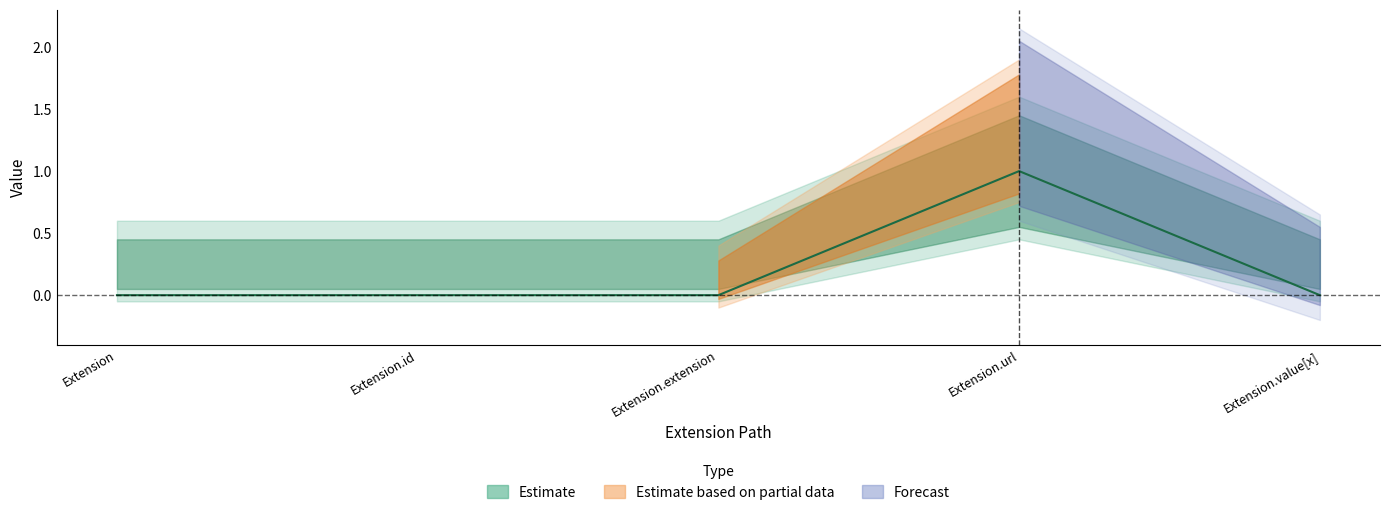

Is it true that the value at Extension is 0?

True